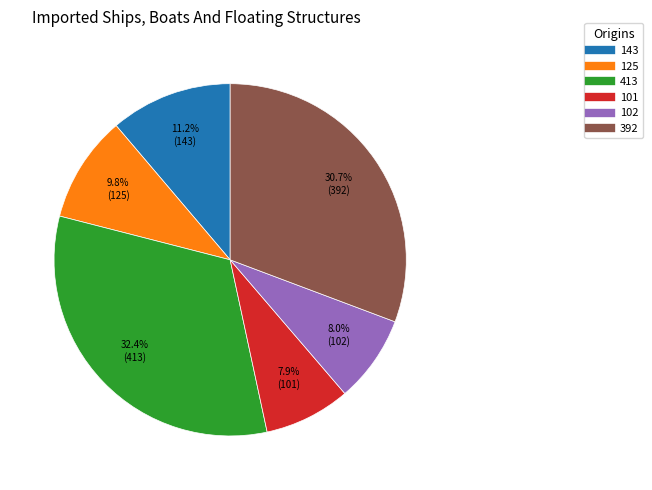

To the nearest percent, what is the difference between the largest and smallest slice percentages?

24%